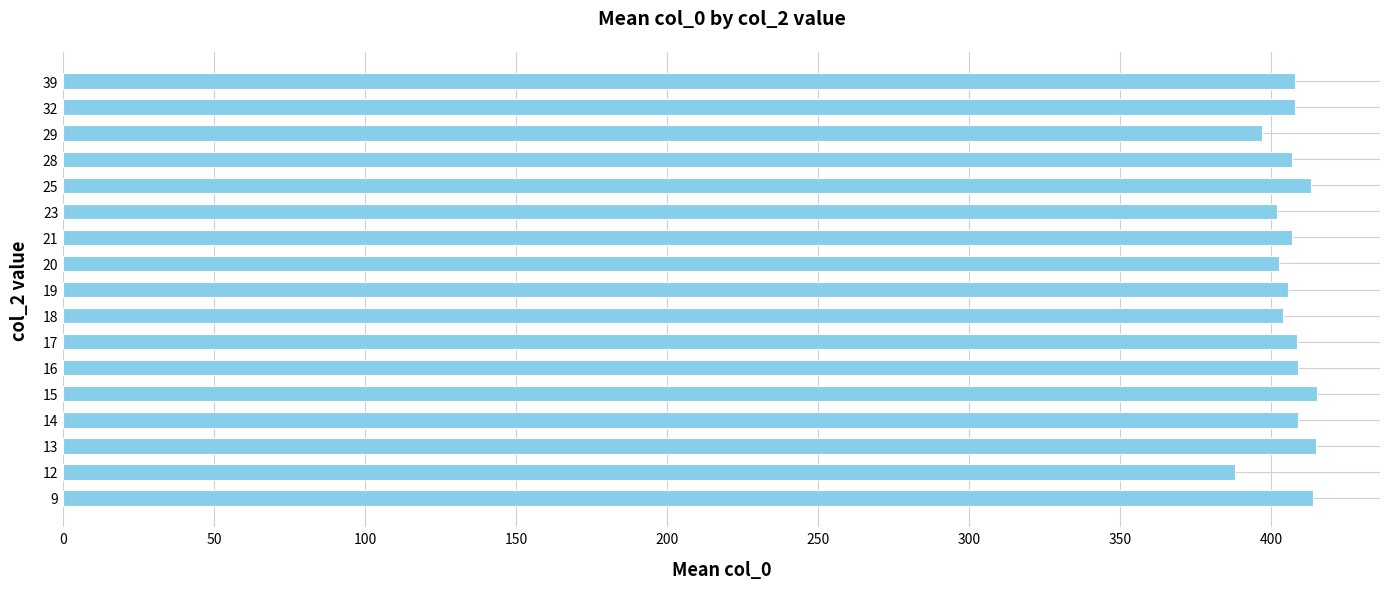

What value does the data have at 16?

409.0